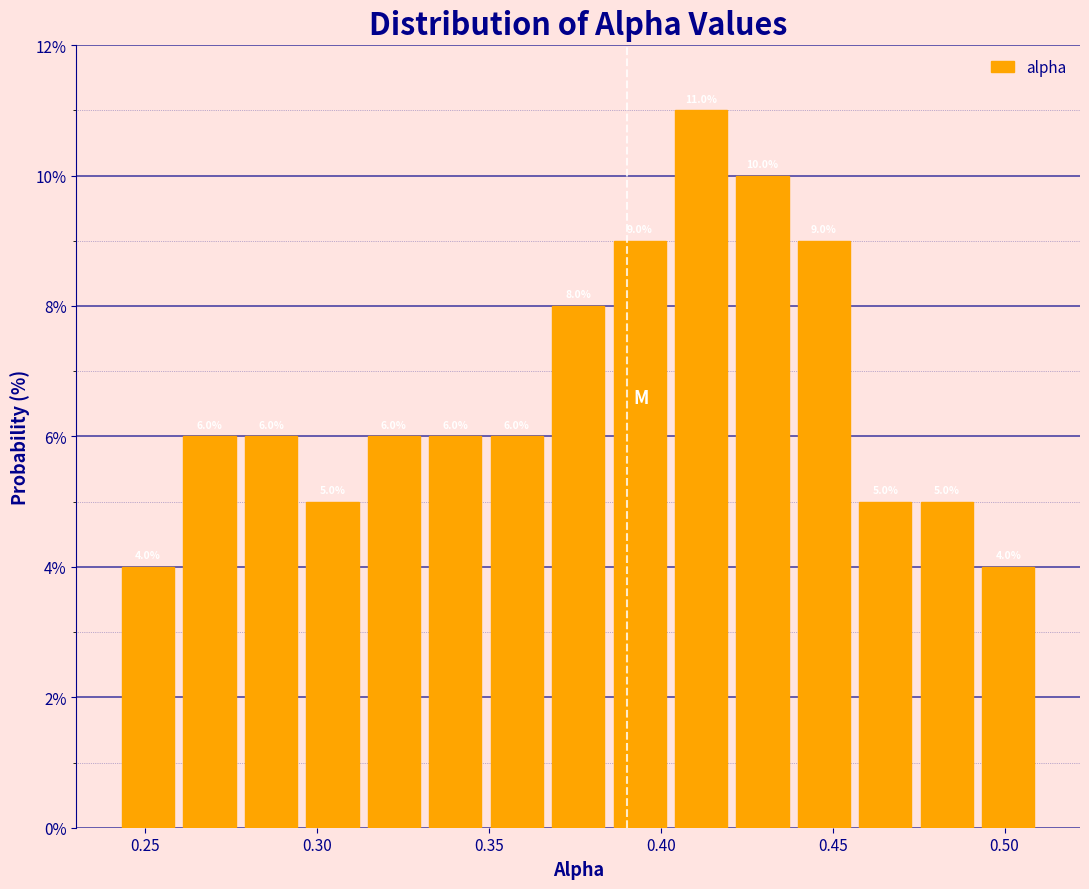

Read against the x-axis, roughly where is the centre of the tallest bar?

0.410